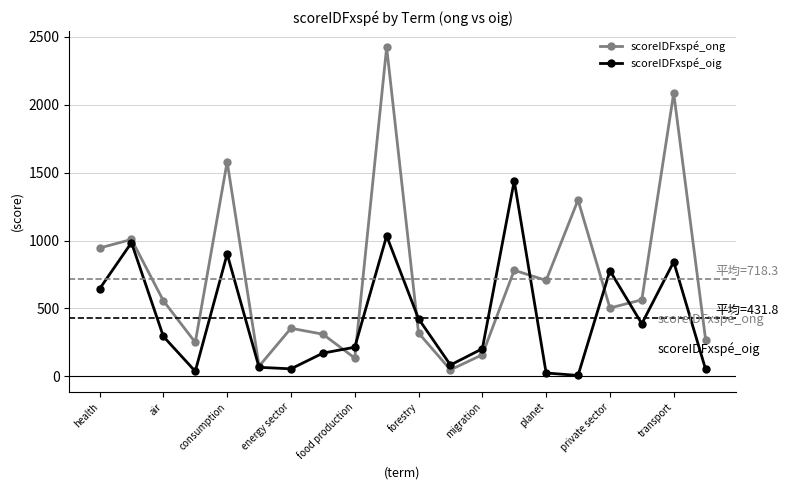

What is the average value of the scoreIDFxspé_ong series?

718.3